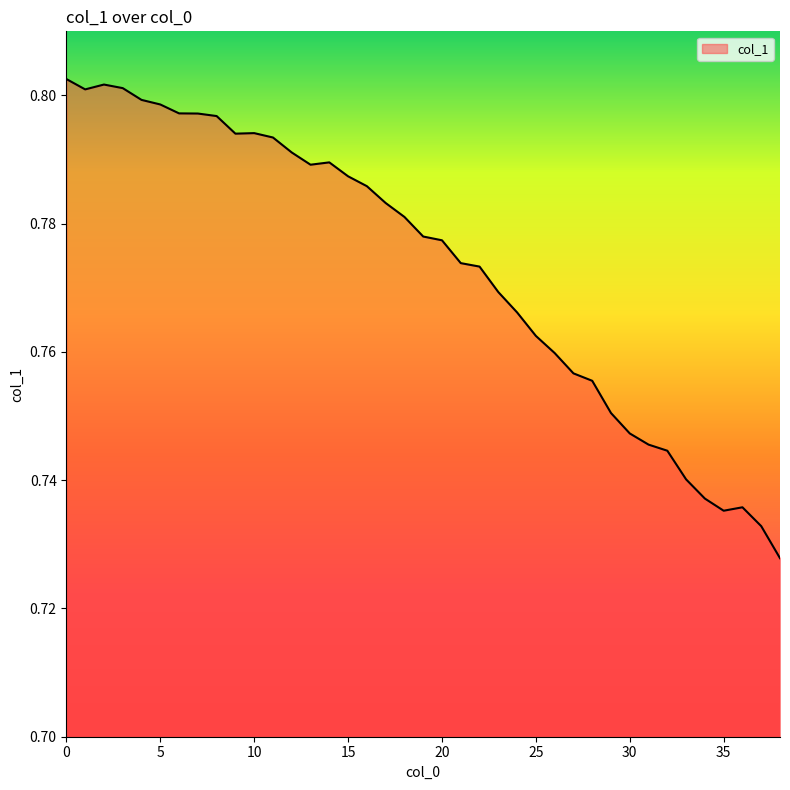

How many values are between 0 and 1?

39